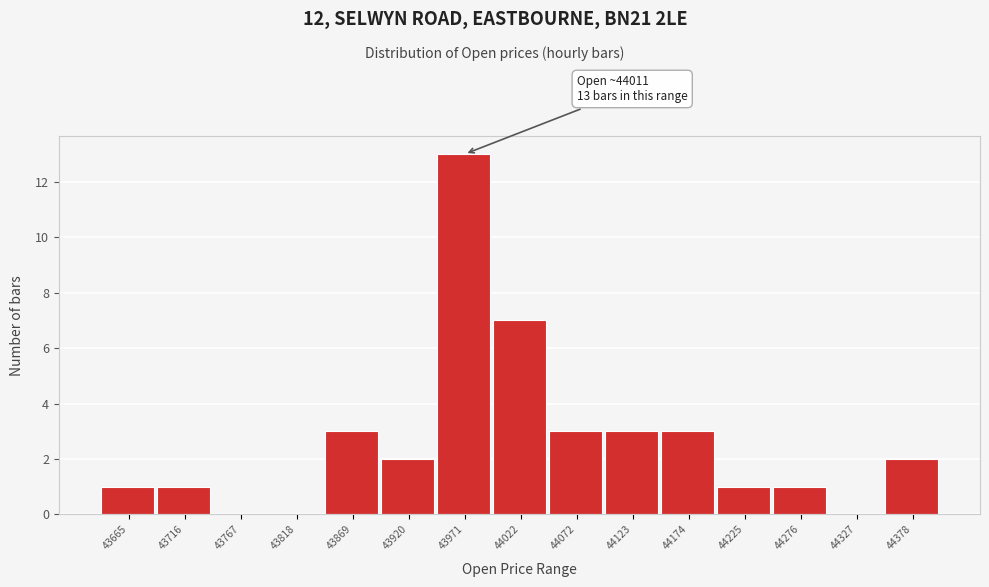

Reading right to left, list all the values displayed in this chart.

44378=2	44327=0	44276=1	44225=1	44174=3	44123=3	44072=3	44022=7	43971=13	43920=2	43869=3	43818=0	43767=0	43716=1	43665=1